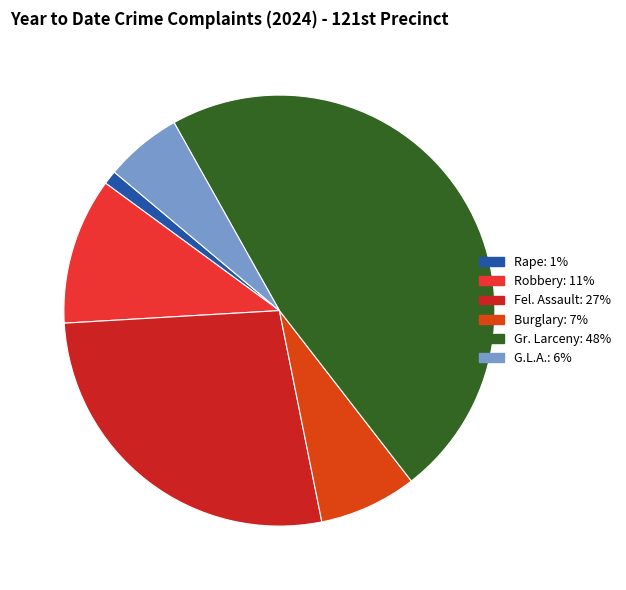

Is there any slice that represents more than half of the pie?

No